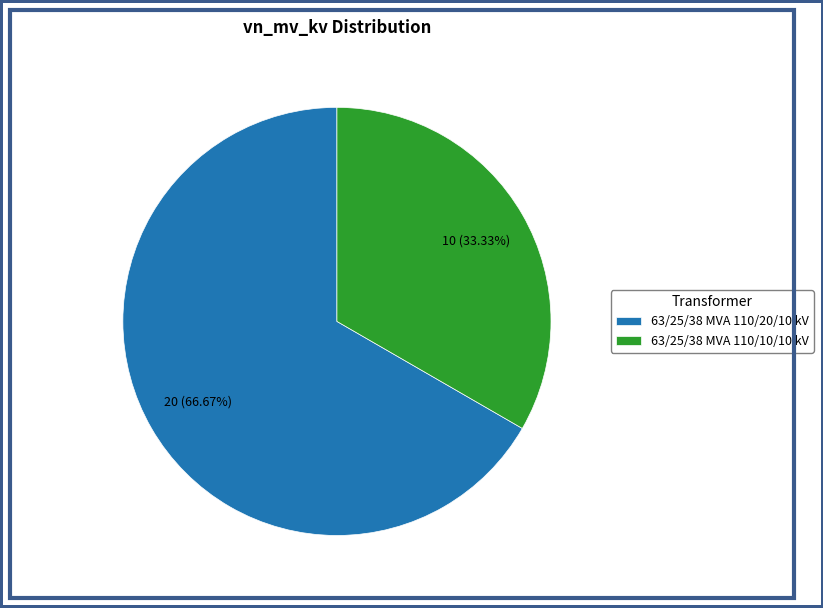

Combined, do 63/25/38 MVA 110/10/10 kV and 63/25/38 MVA 110/20/10 kV account for over 50%?

Yes